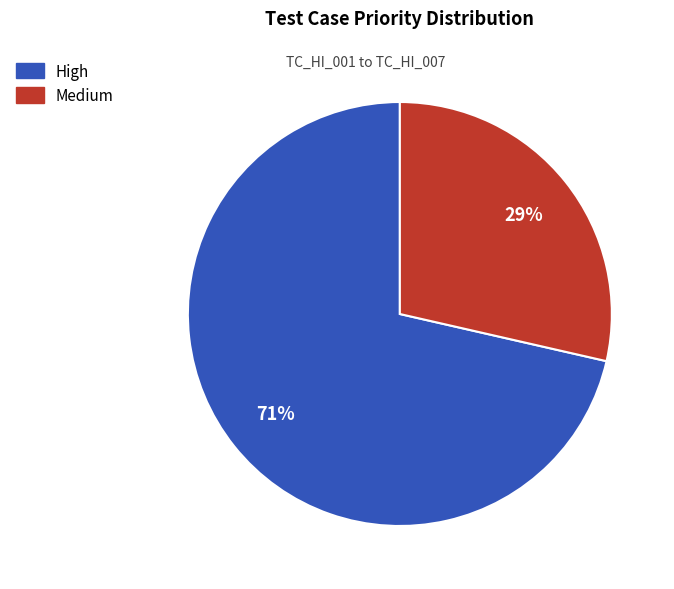

To the nearest percent, what percentage of the pie is High?

71%